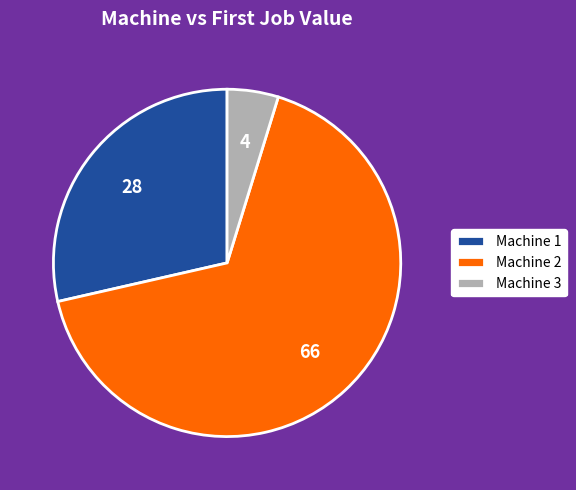

How many segments does this pie chart have?

3